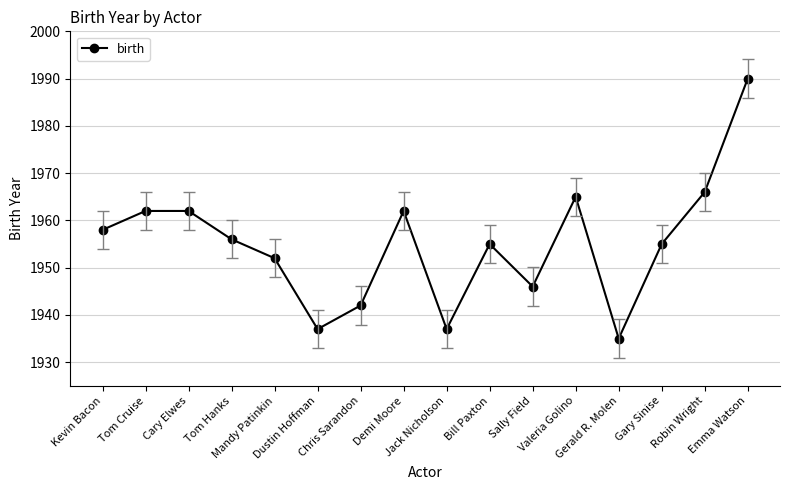

Where is the first local minimum?

Dustin Hoffman